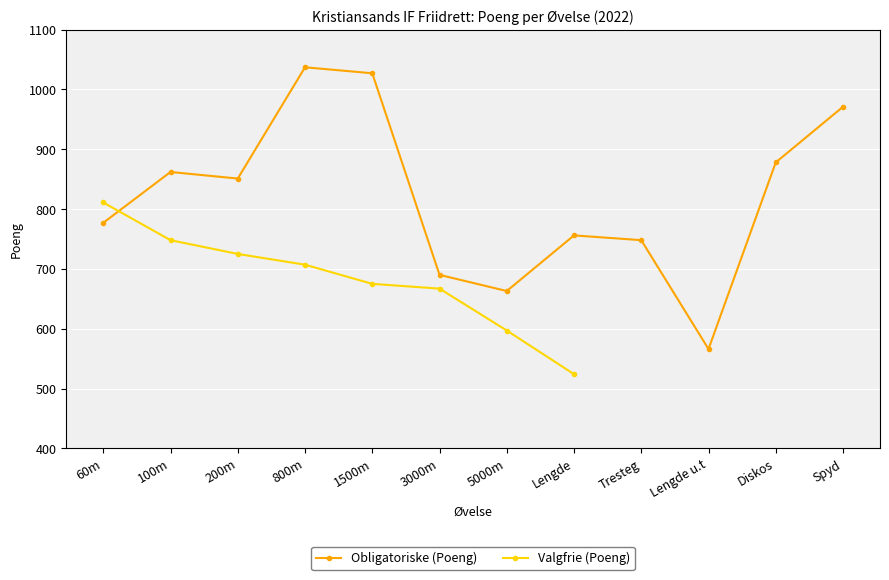

At how many categories does at least one series exceed 549?

12